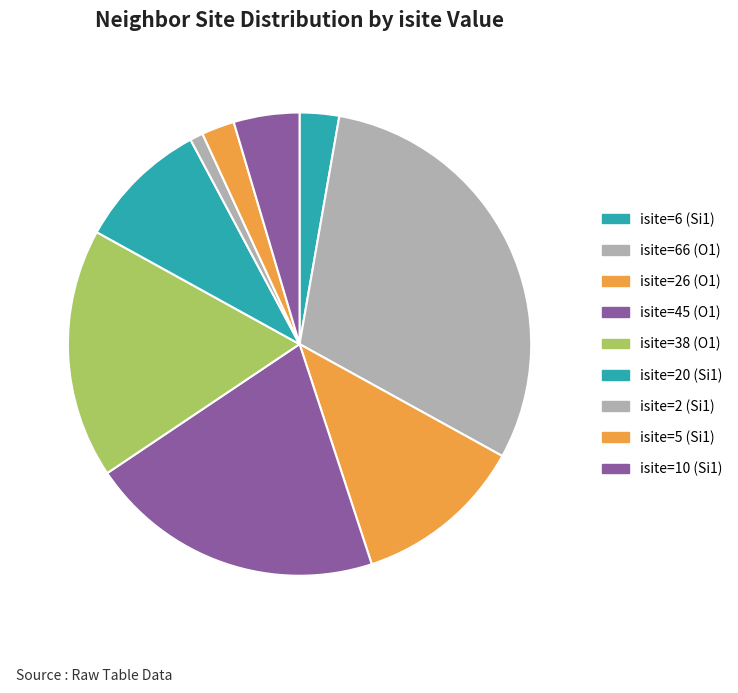

How many segments does this pie chart have?

9